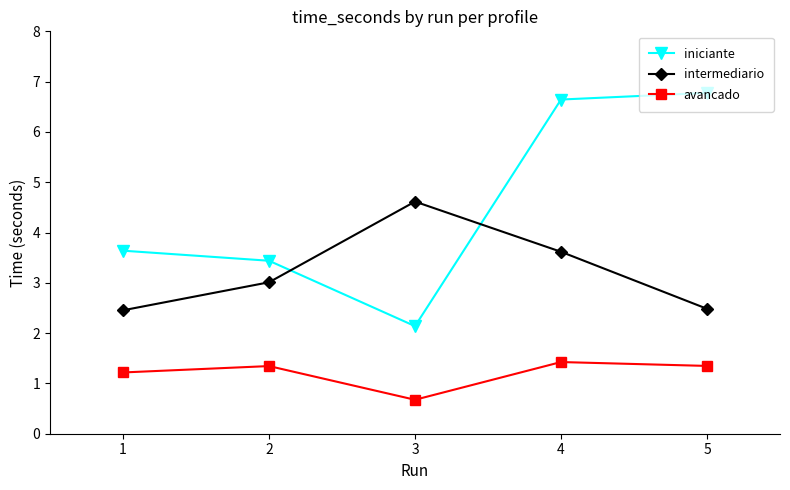

Which category has the lowest value in the avancado series?

3